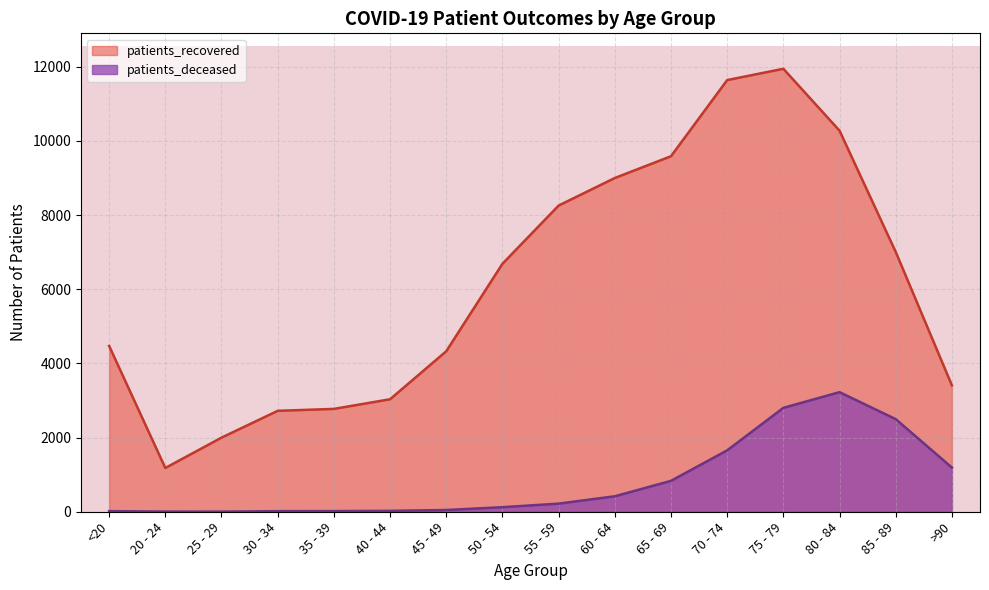

Which has a higher value, 35 - 39 or 45 - 49?

45 - 49